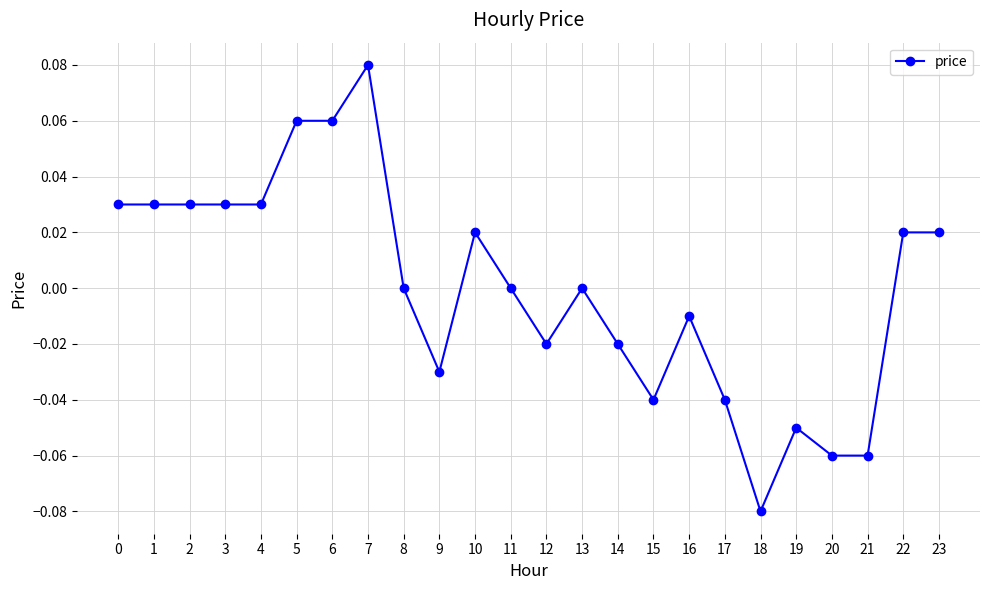

True or false: the data has more than 2 interior local peaks.

True